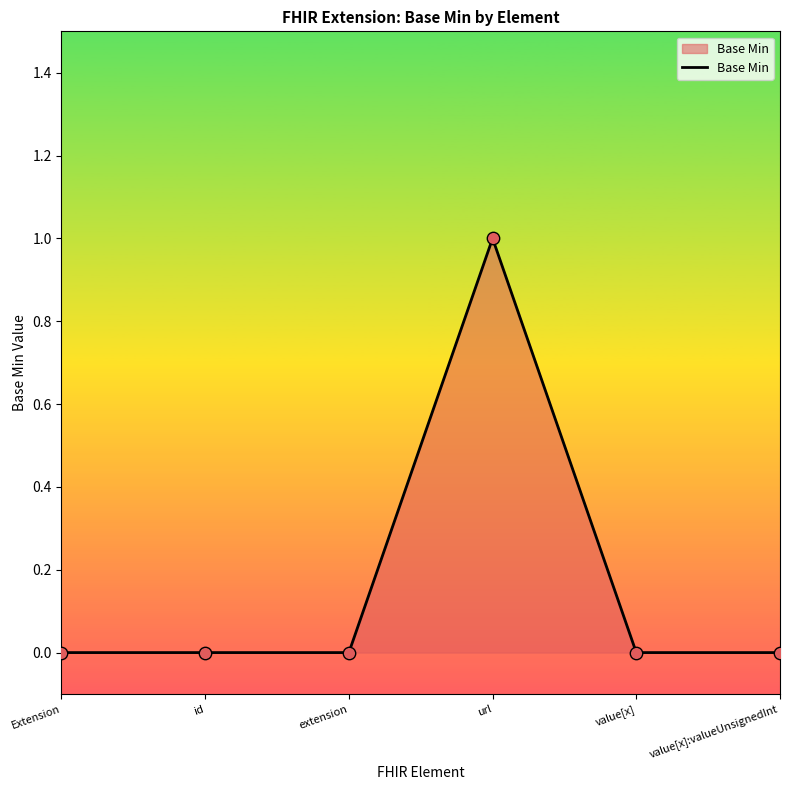

What is the change in value from url to value[x]?

-1